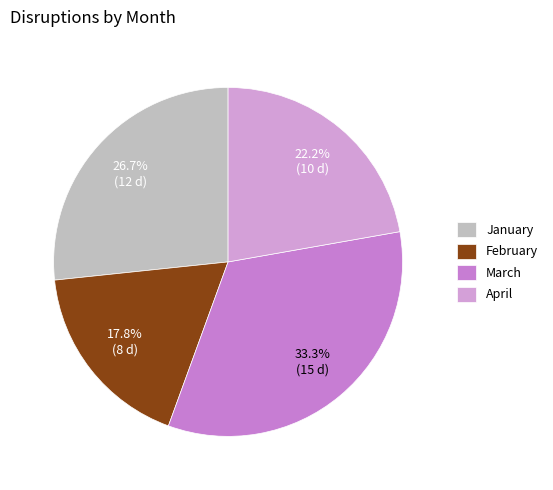

To the nearest percent, what is the difference between the largest and smallest slice percentages?

16%